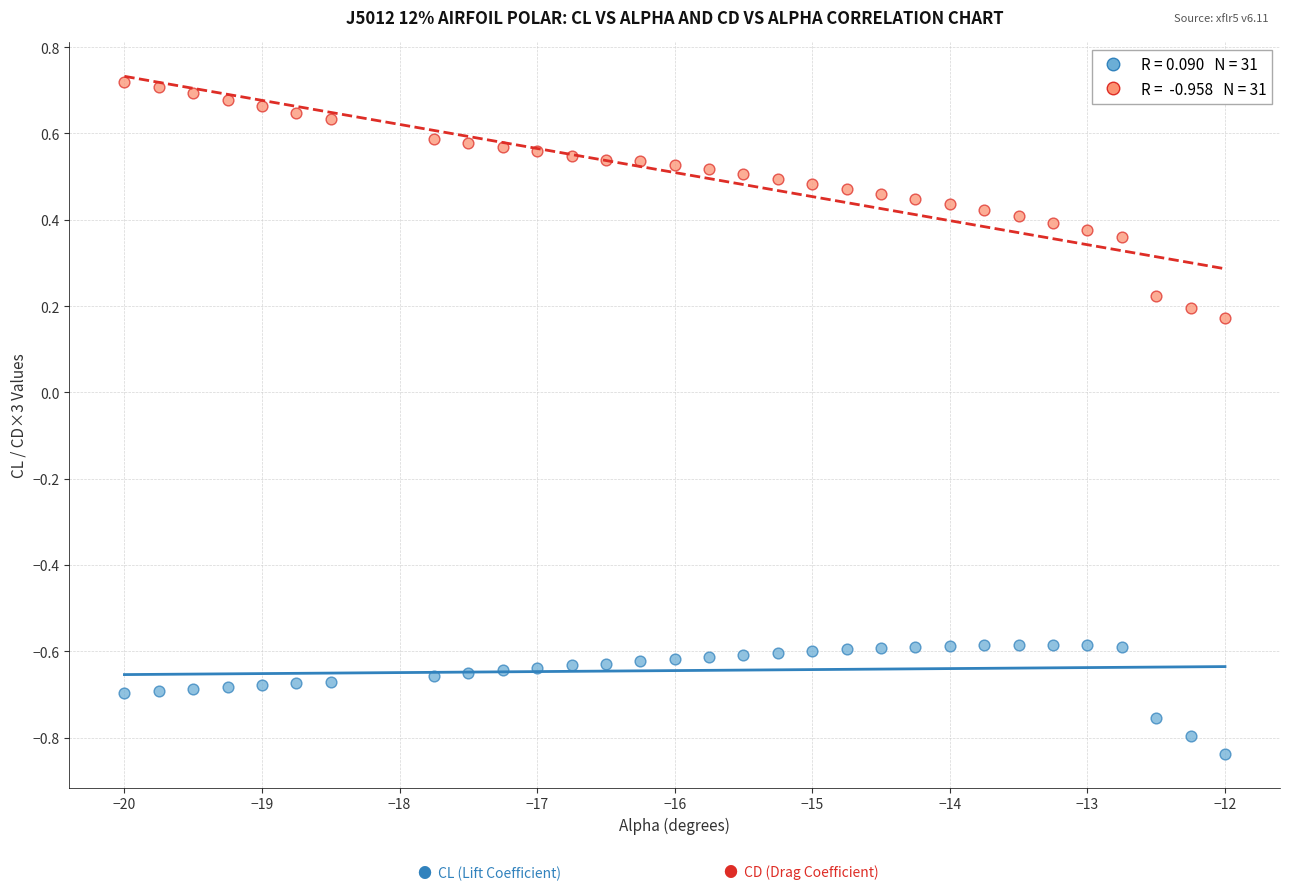

Across all data points, what is the range of Y values (max minus min)?

1.6